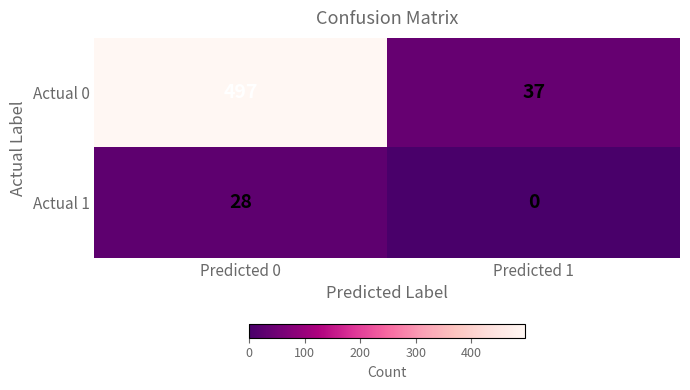

Which series has the largest range (max minus min)?

Actual 0